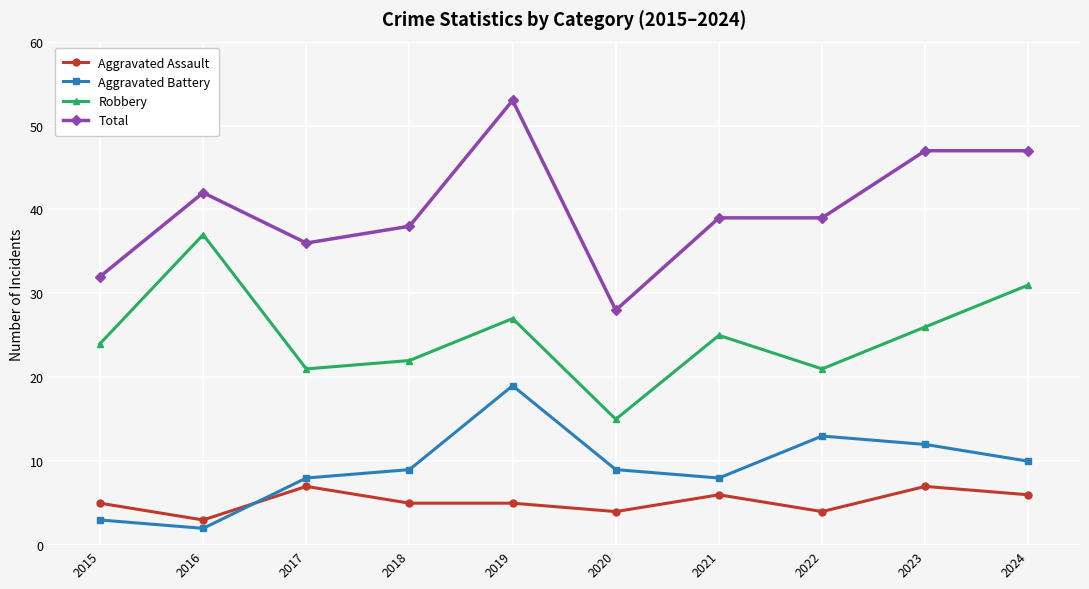

Which series changed the most between 2018 and 2021?

Robbery